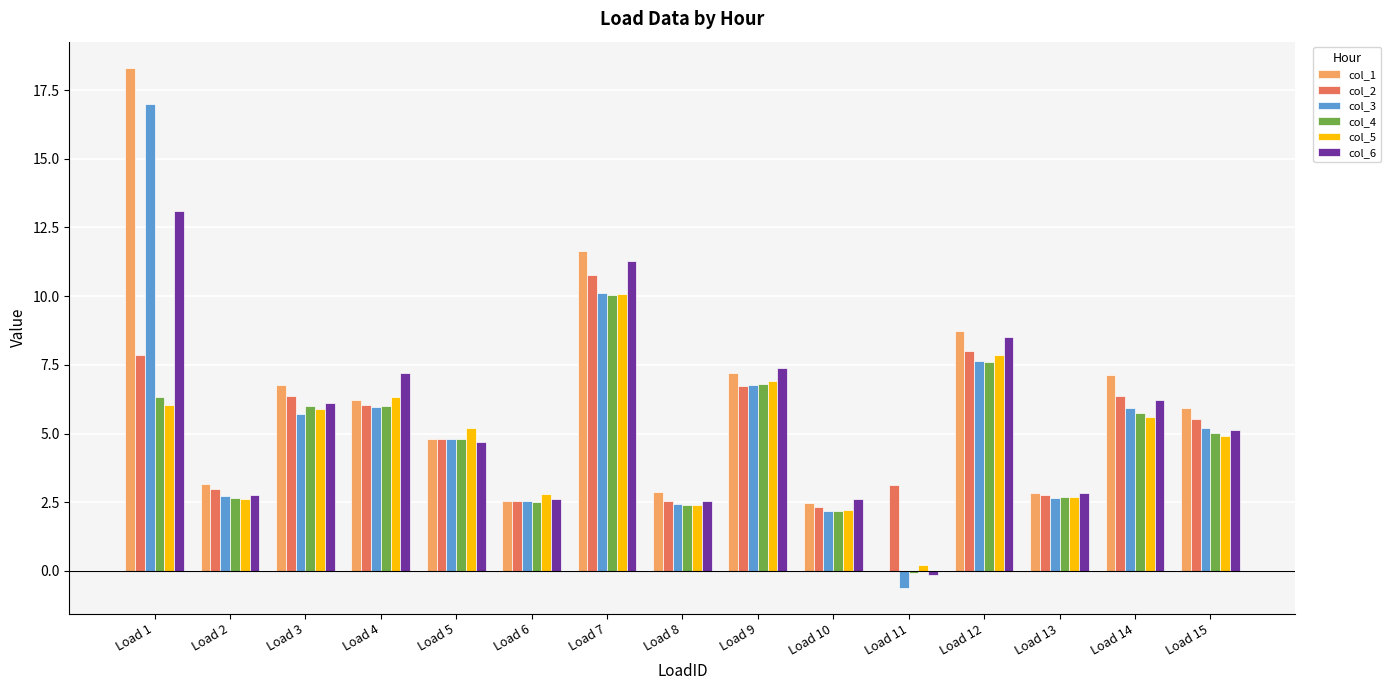

What is the approximate value of col_1 at Load 14?

7.1